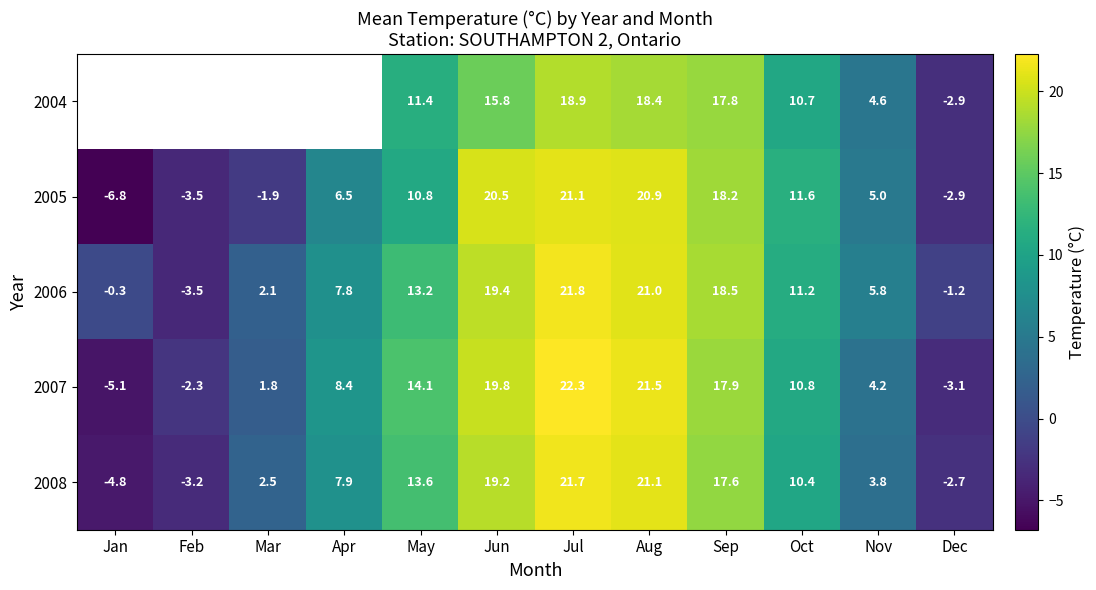

What is the spread (max minus min) of values at Dec?

1.9